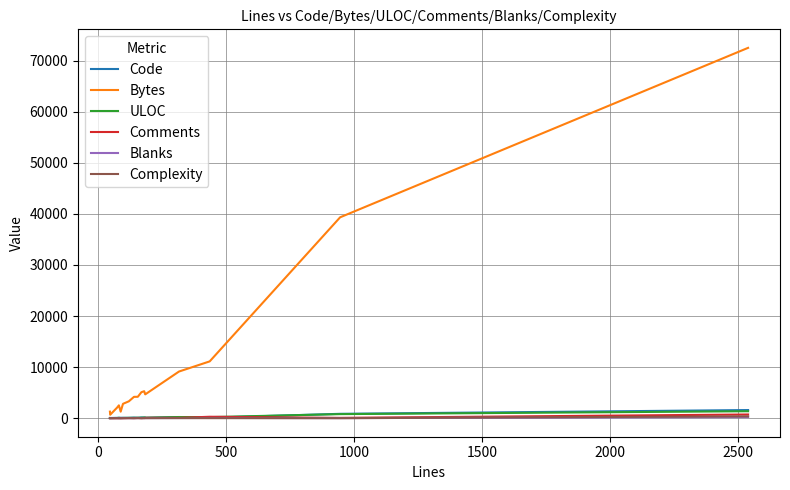

What is the maximum value shown in the chart?

72484